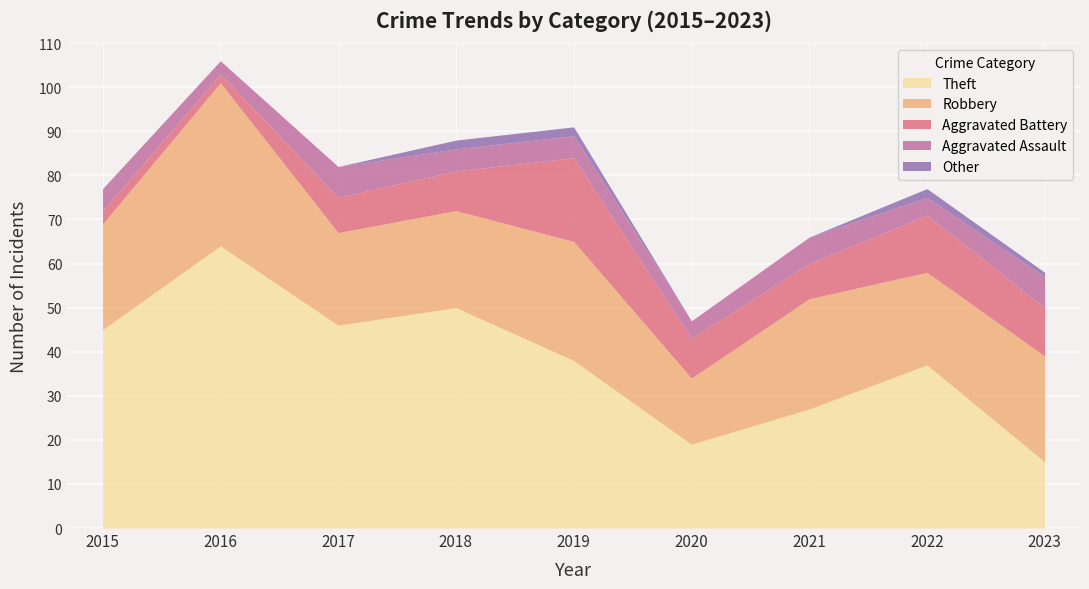

True or false: Other and Aggravated Assault cross at least once.

False